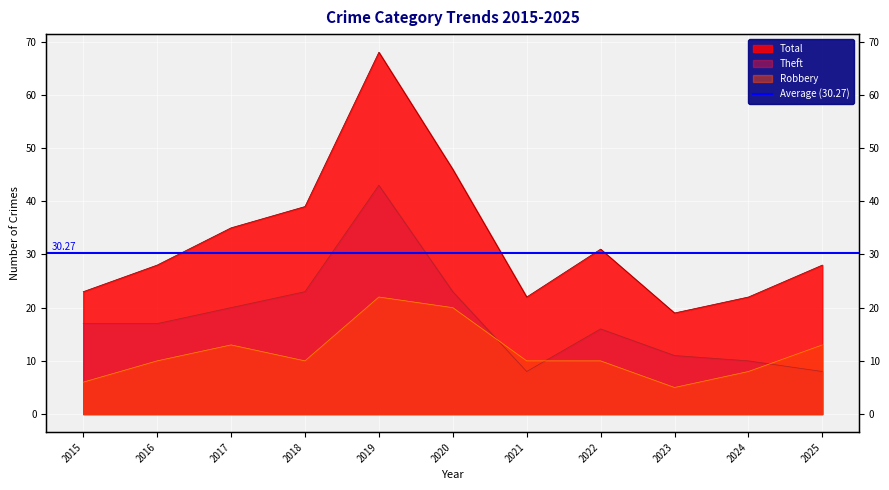

At which category does the chart reach its minimum across all series?

2023